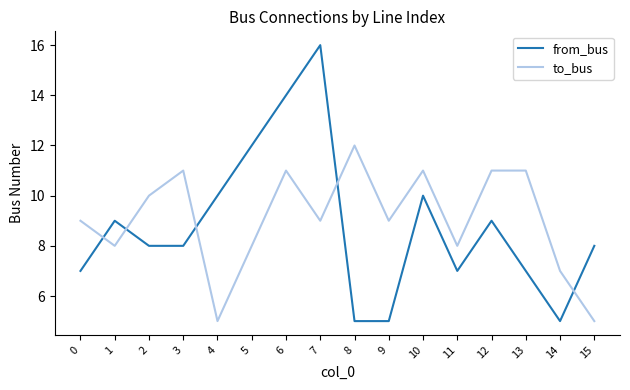

Reading left to right, extract all data points from this chart.

from_bus: 0=7	1=9	2=8	3=8	4=10	5=12	6=14	7=16	8=5	9=5	10=10	11=7	12=9	13=7	14=5	15=8
to_bus: 0=9	1=8	2=10	3=11	4=5	5=8	6=11	7=9	8=12	9=9	10=11	11=8	12=11	13=11	14=7	15=5